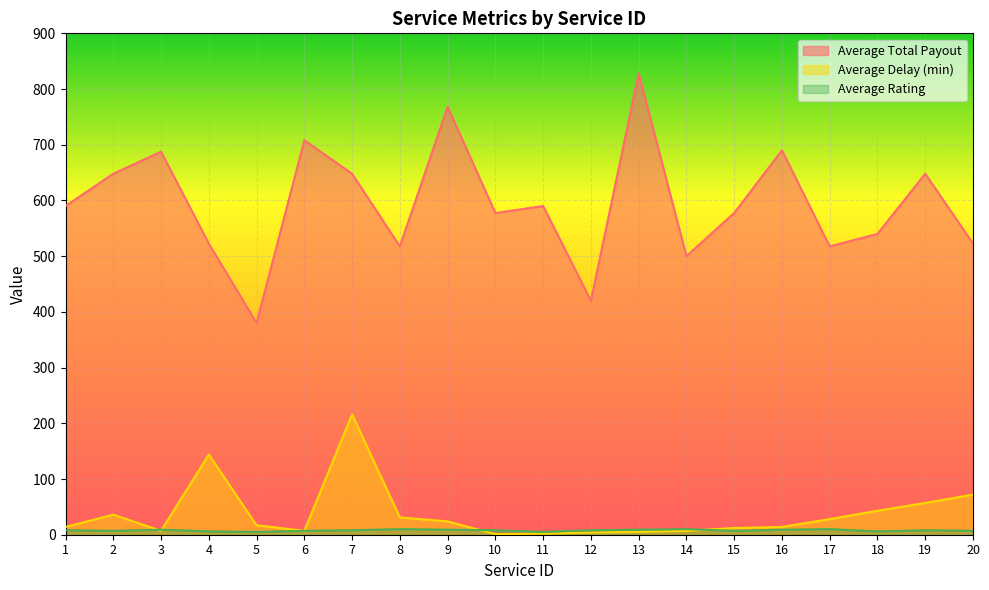

How many lines are shown in the chart?

3